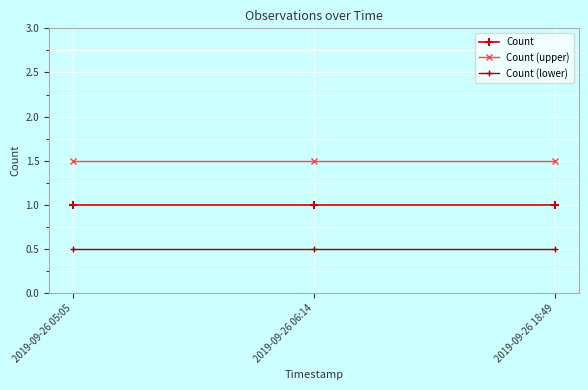

What is the sum of the Count (lower) values at 2019-09-26 06:14 and 2019-09-26 18:49?

1.0